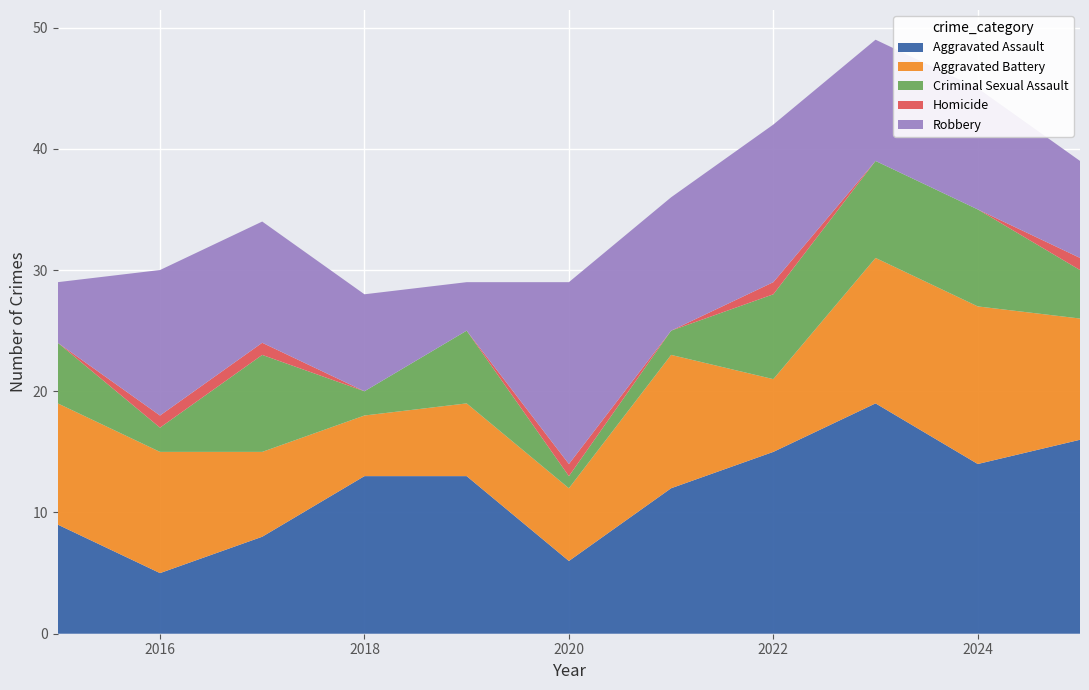

Reading left to right, what are all the values shown in this chart?

Aggravated Assault: 2015=9	2016=5	2017=8	2018=13	2019=13	2020=6	2021=12	2022=15	2023=19	2024=14	2025=16
Aggravated Battery: 2015=10	2016=10	2017=7	2018=5	2019=6	2020=6	2021=11	2022=6	2023=12	2024=13	2025=10
Criminal Sexual Assault: 2015=5	2016=2	2017=8	2018=2	2019=6	2020=1	2021=2	2022=7	2023=8	2024=8	2025=4
Homicide: 2015=0	2016=1	2017=1	2018=0	2019=0	2020=1	2021=0	2022=1	2023=0	2024=0	2025=1
Robbery: 2015=5	2016=12	2017=10	2018=8	2019=4	2020=15	2021=11	2022=13	2023=10	2024=10	2025=8